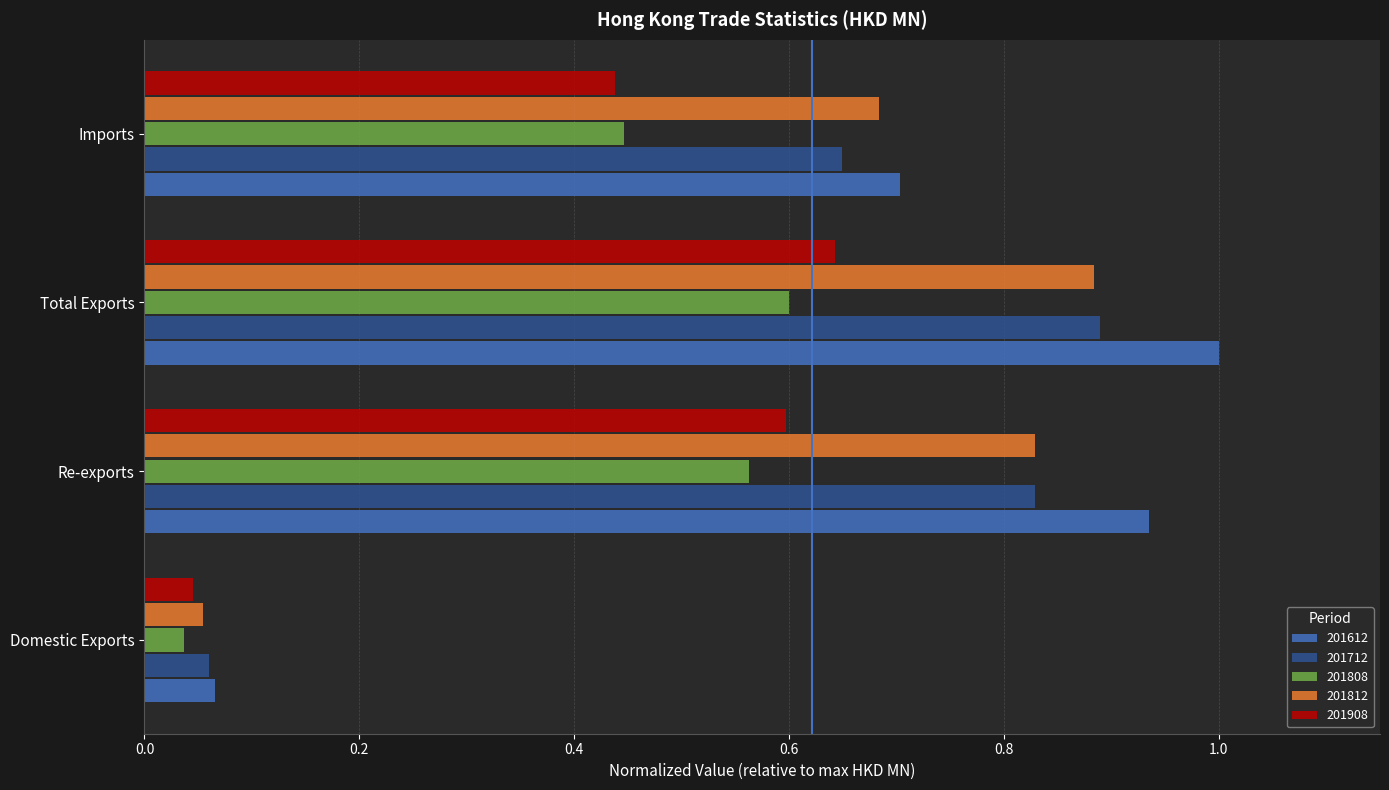

Which series has the largest range (max minus min)?

201612